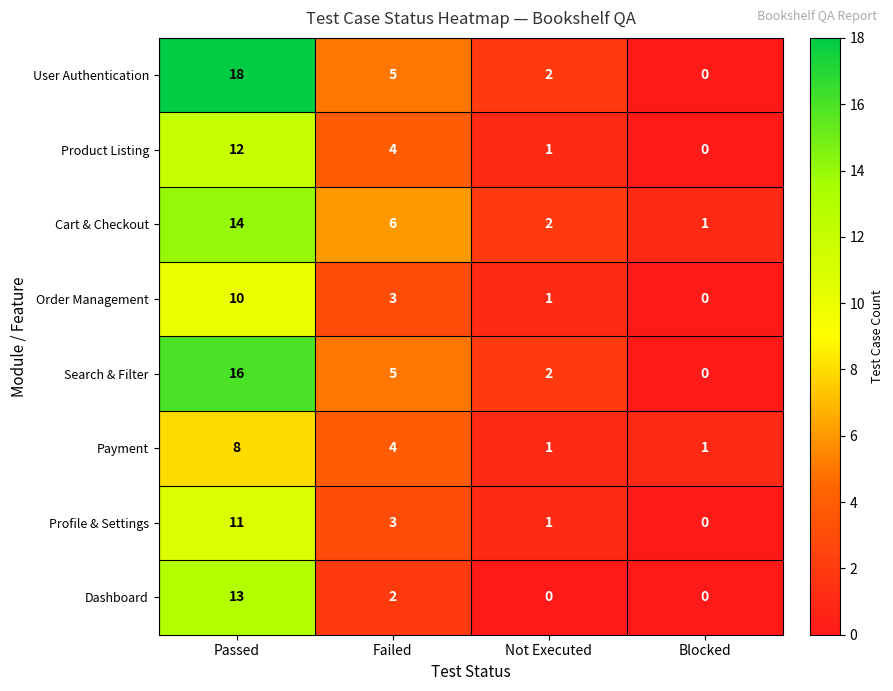

What is the difference between the Cart & Checkout values at Passed and Blocked?

13